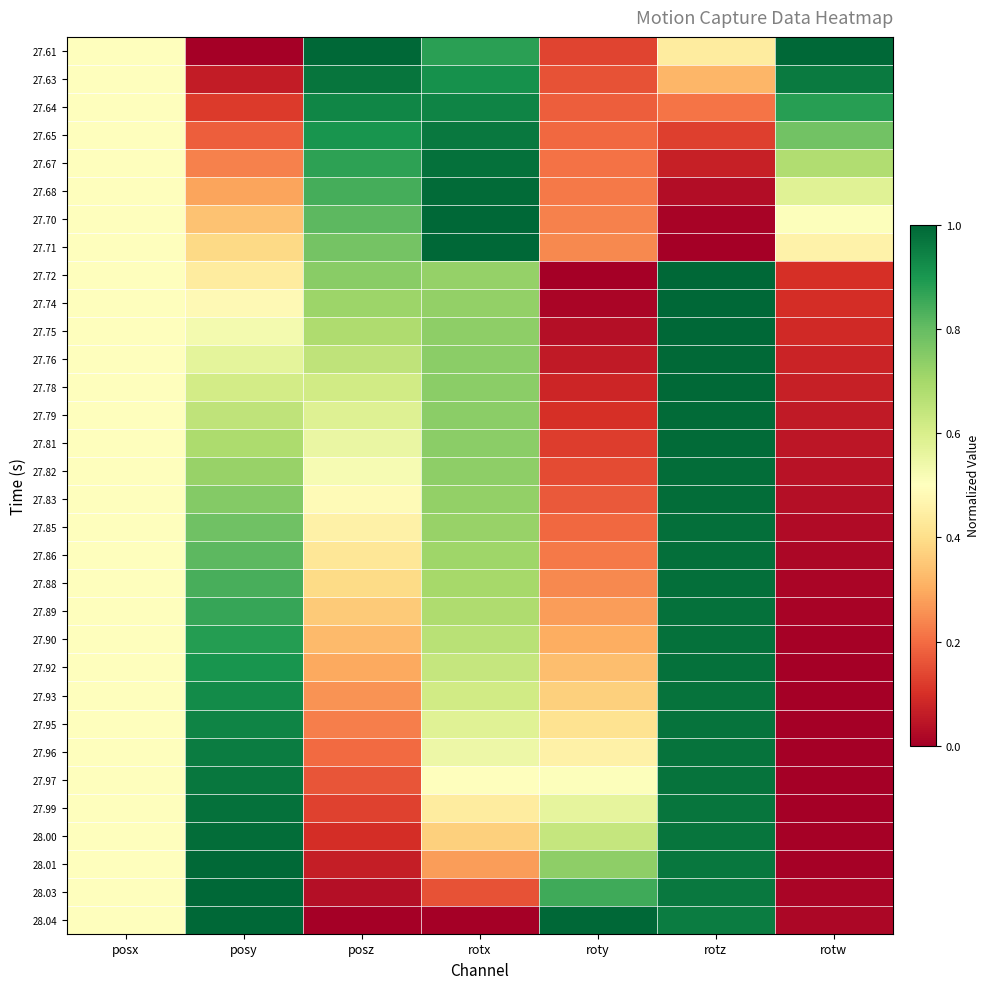

Which series changed the most between posz and rotz?

28.04